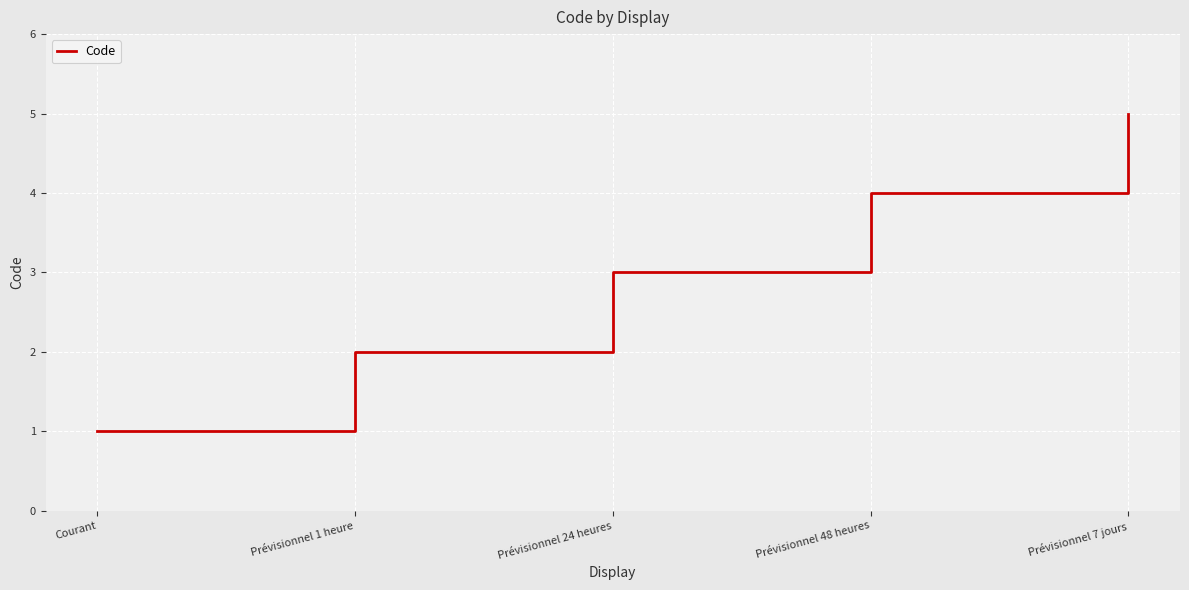

What is the sum of all values?

15